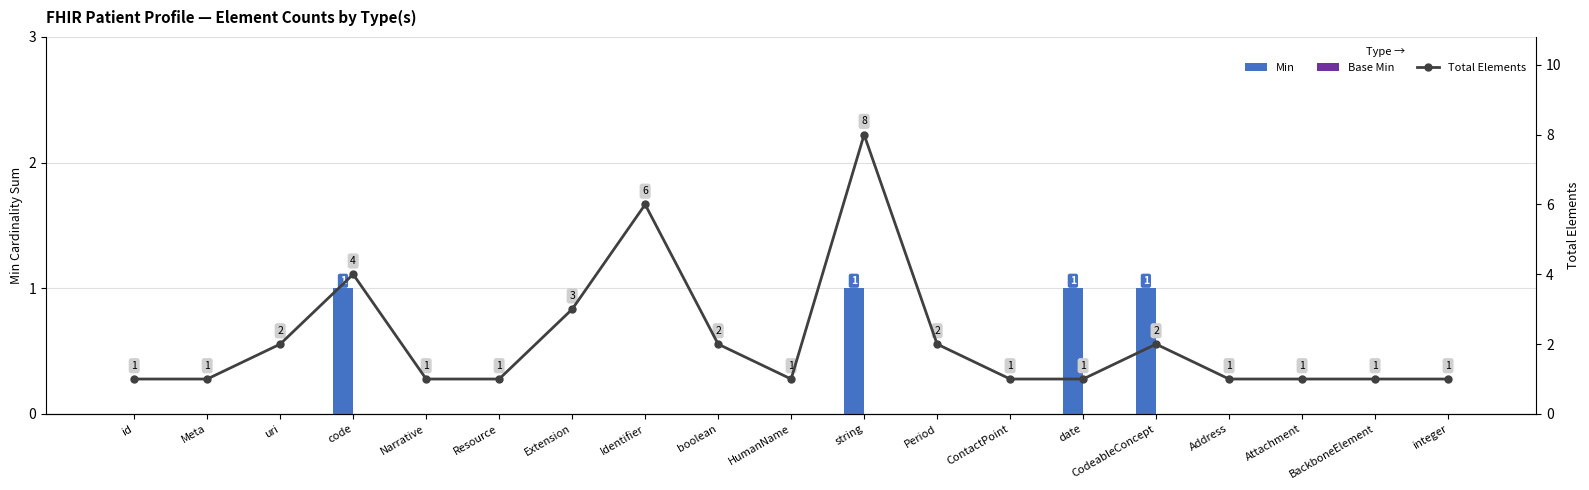

What is the difference between the maximum and minimum values in the Min series?

1